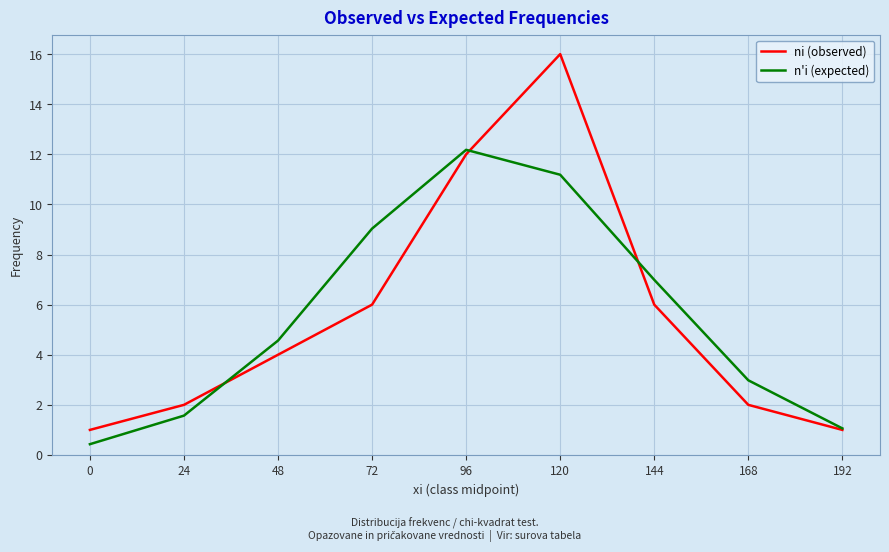

Is it true that ni (observed) equals 3.3 at 168?

False